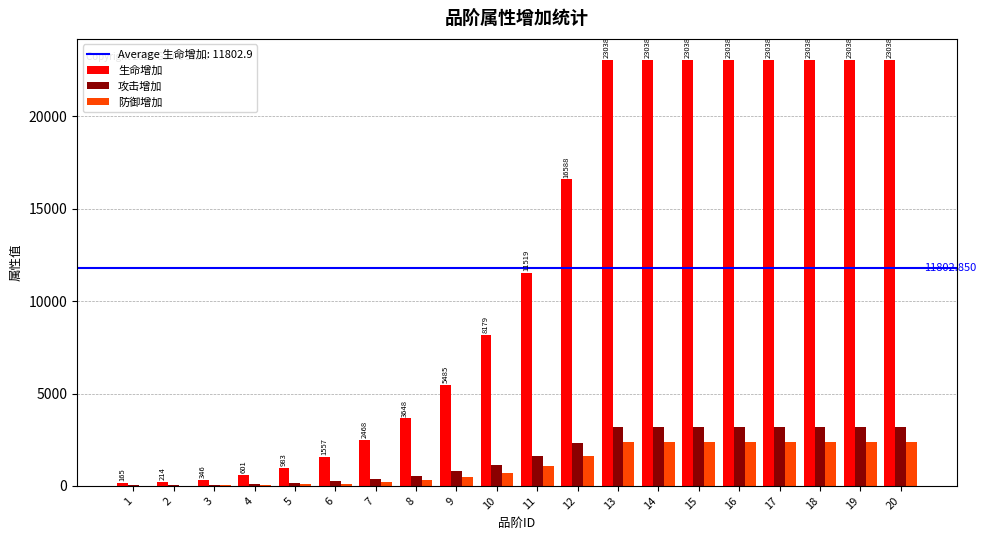

What is the total value across all series at 9?

6760